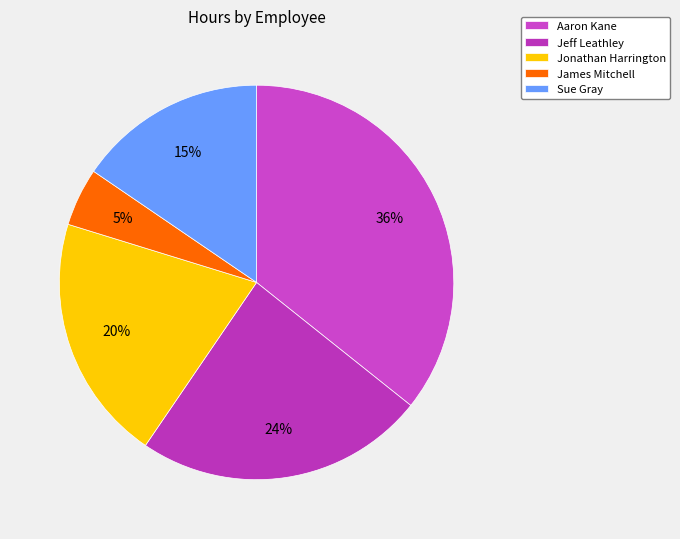

To the nearest percent, what percentage of the pie is Aaron Kane?

36%